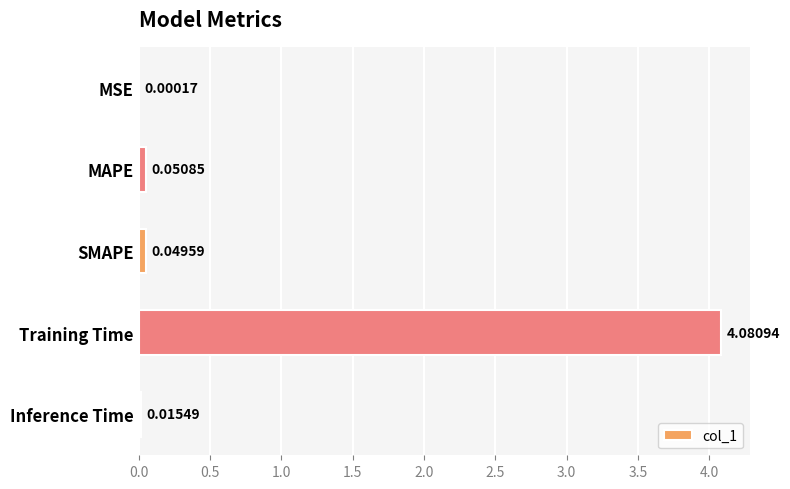

What is the sum of the values at Training Time and SMAPE?

4.1